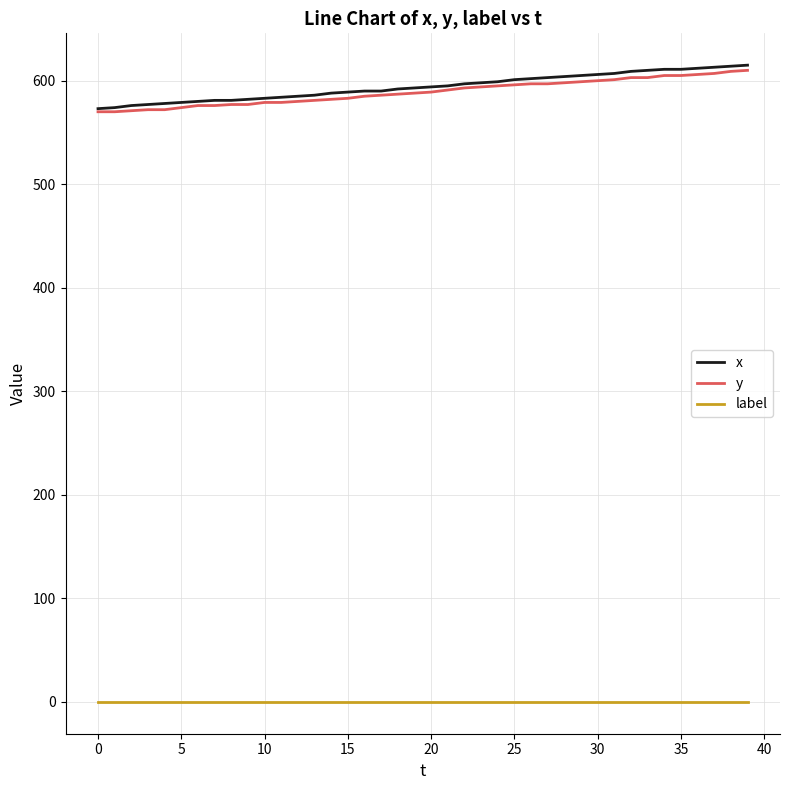

Which series has the widest spread of values?

x